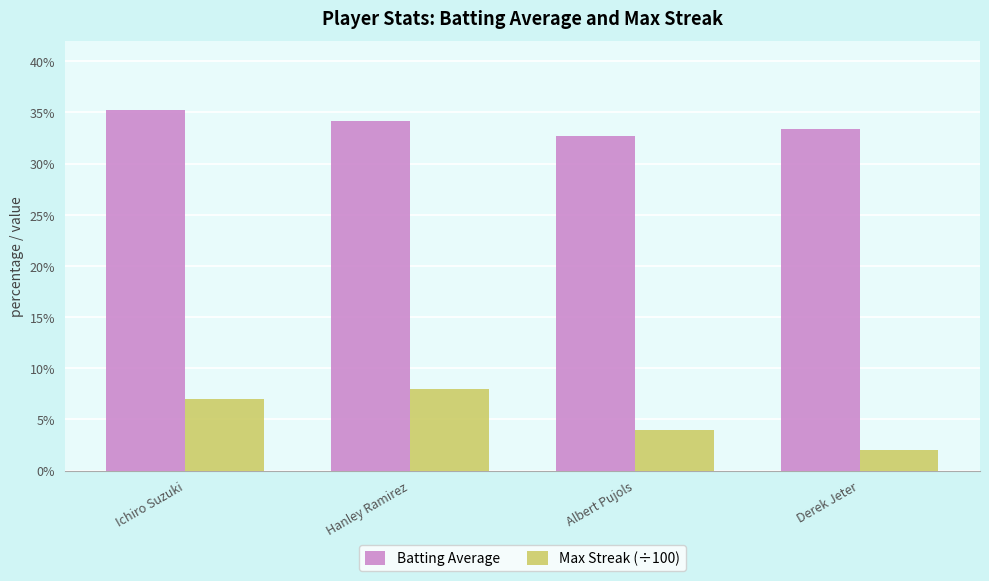

What position from the left is Hanley Ramirez?

2